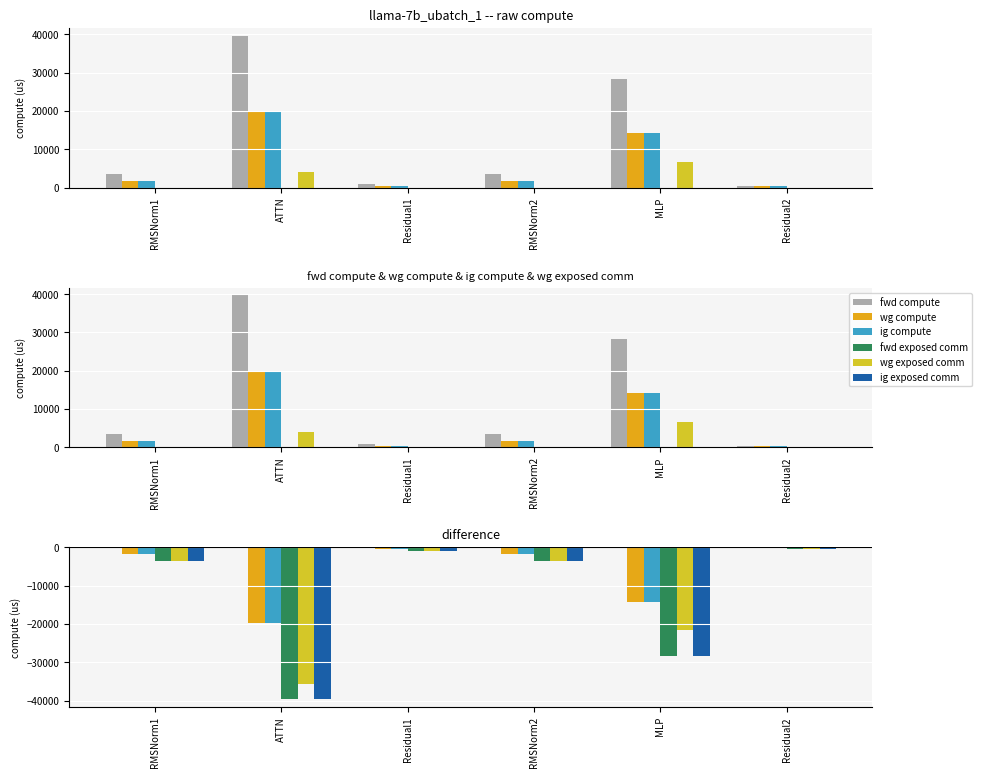

What is the value of the wg compute bar at the 4th from the left?

-1778.1